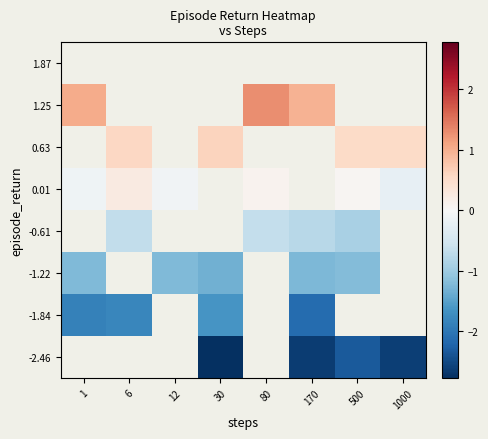

How many distinct data groups are displayed?

8